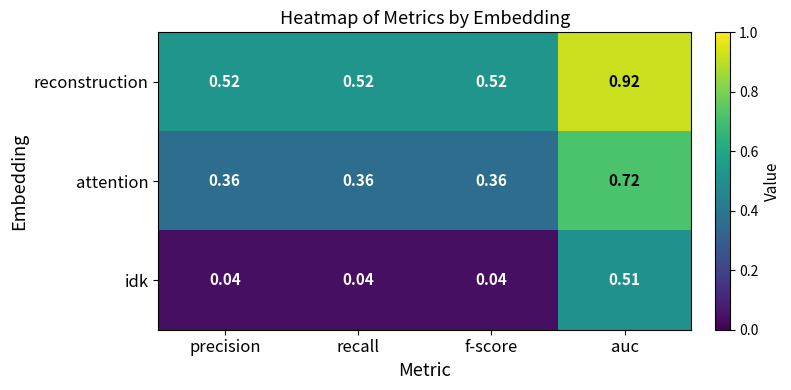

Which series has the largest total across all categories?

reconstruction